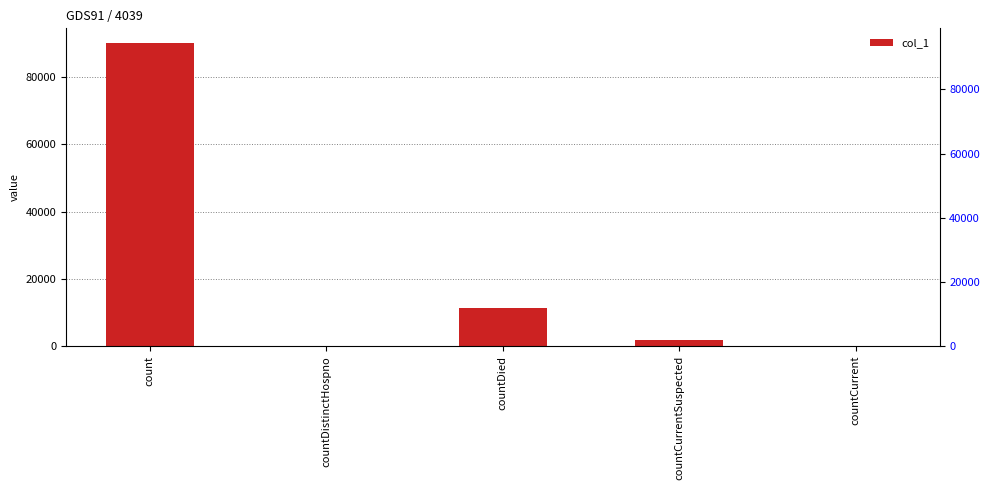

What is the sum of all values?

103222